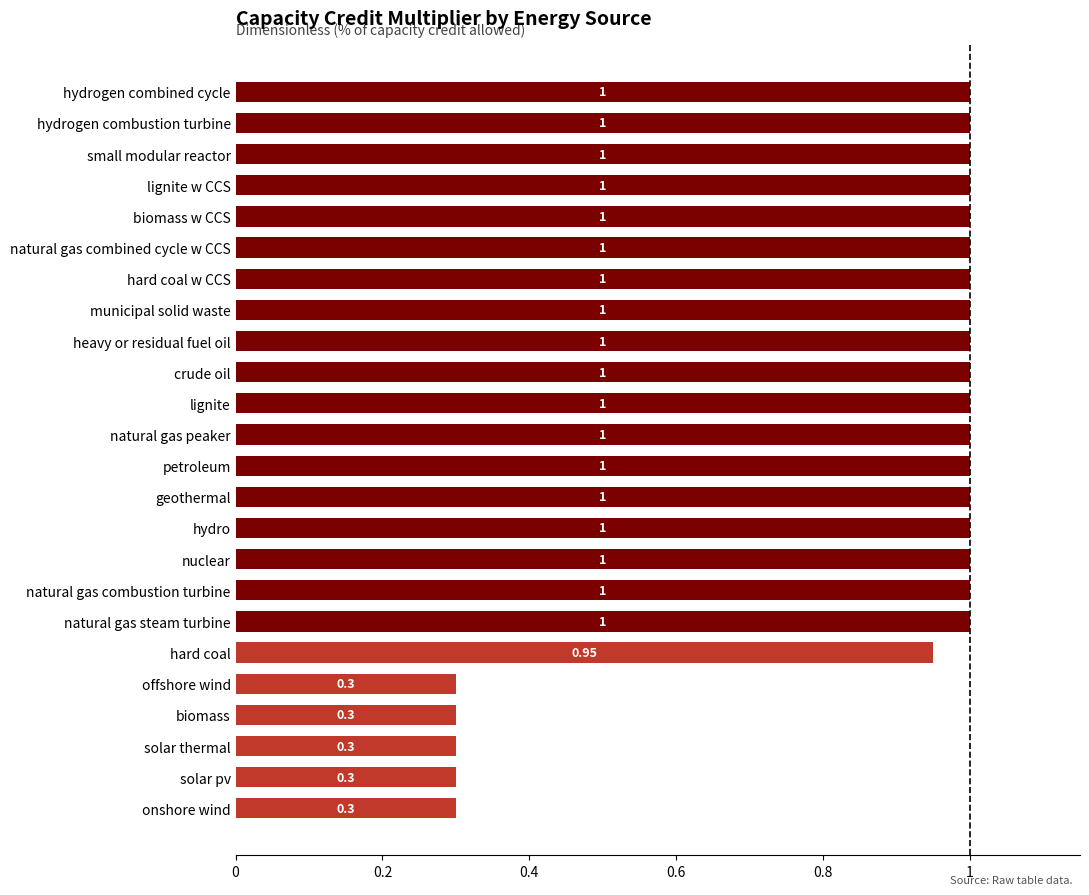

Between solar thermal and hydrogen combustion turbine, which is larger?

hydrogen combustion turbine